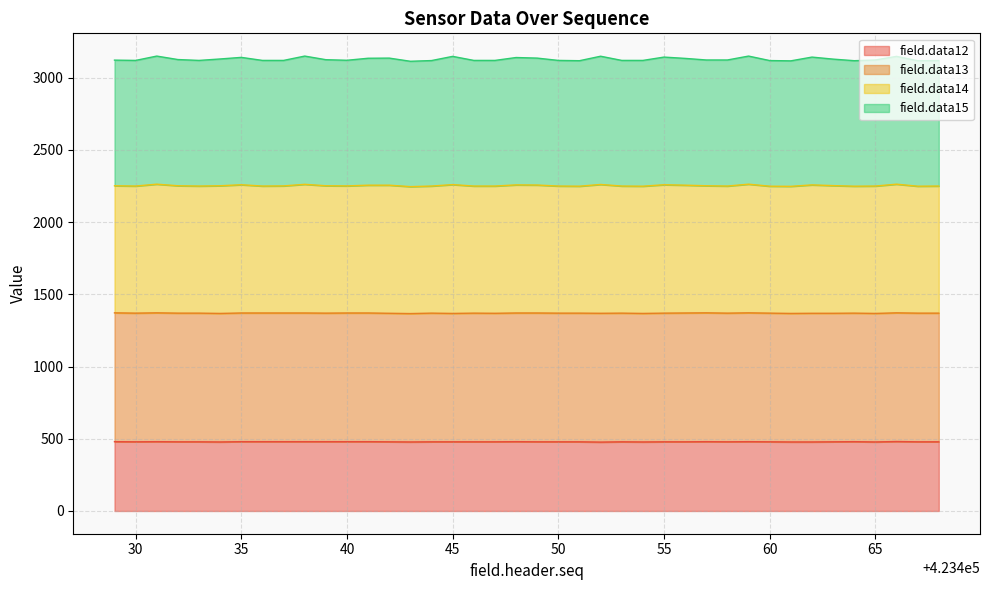

What is the minimum value for field.data12?

477